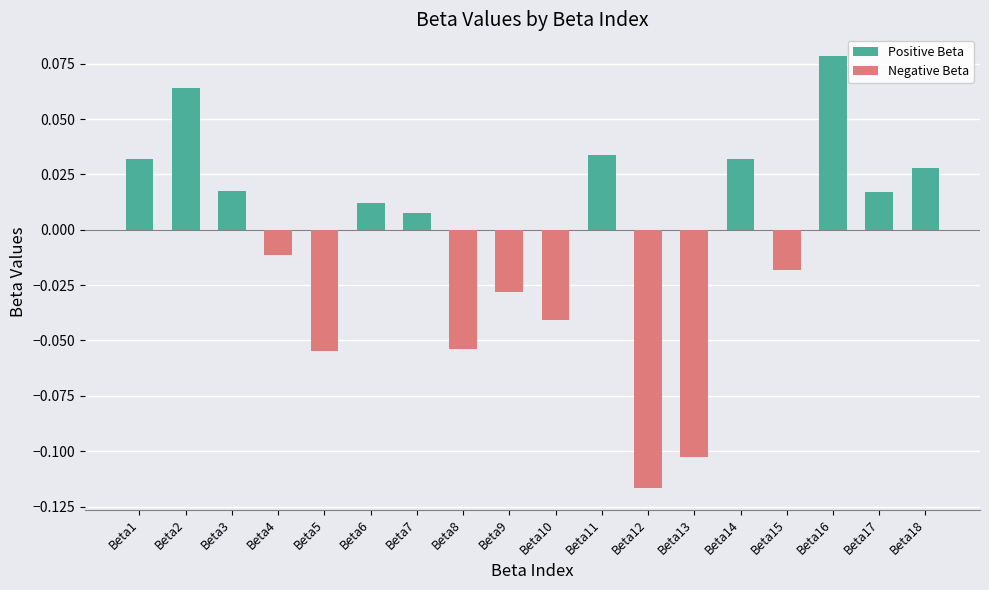

What is the change in value from Beta4 to Beta16?

+0.1